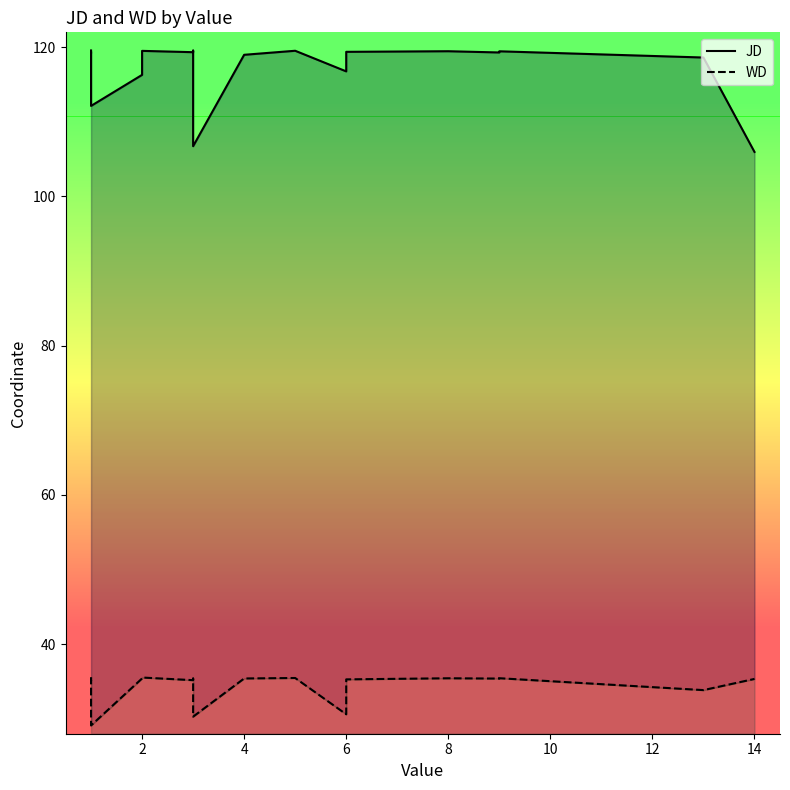

How many data points in WD are less than 35?

4